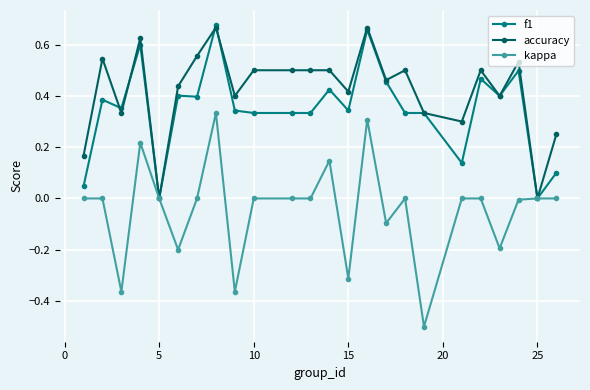

List the series in order of their overall mean, highest first.

accuracy, f1, kappa